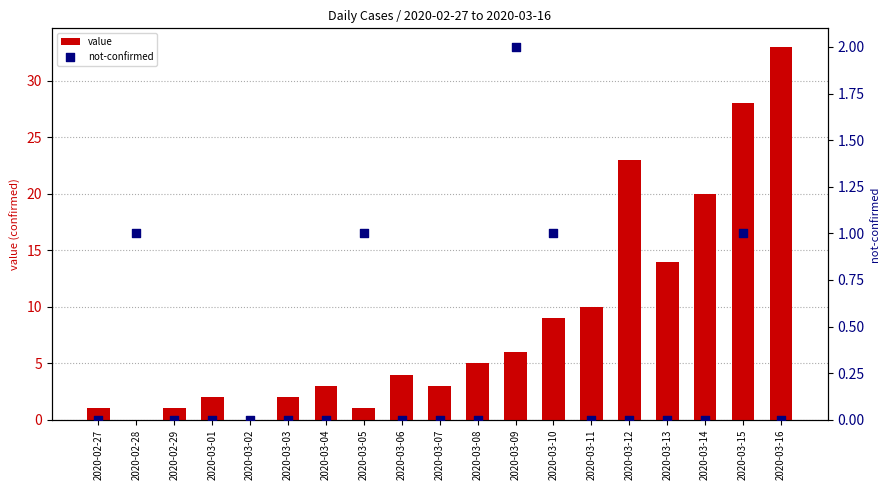

What are all the series names shown in the legend?

value, not-confirmed